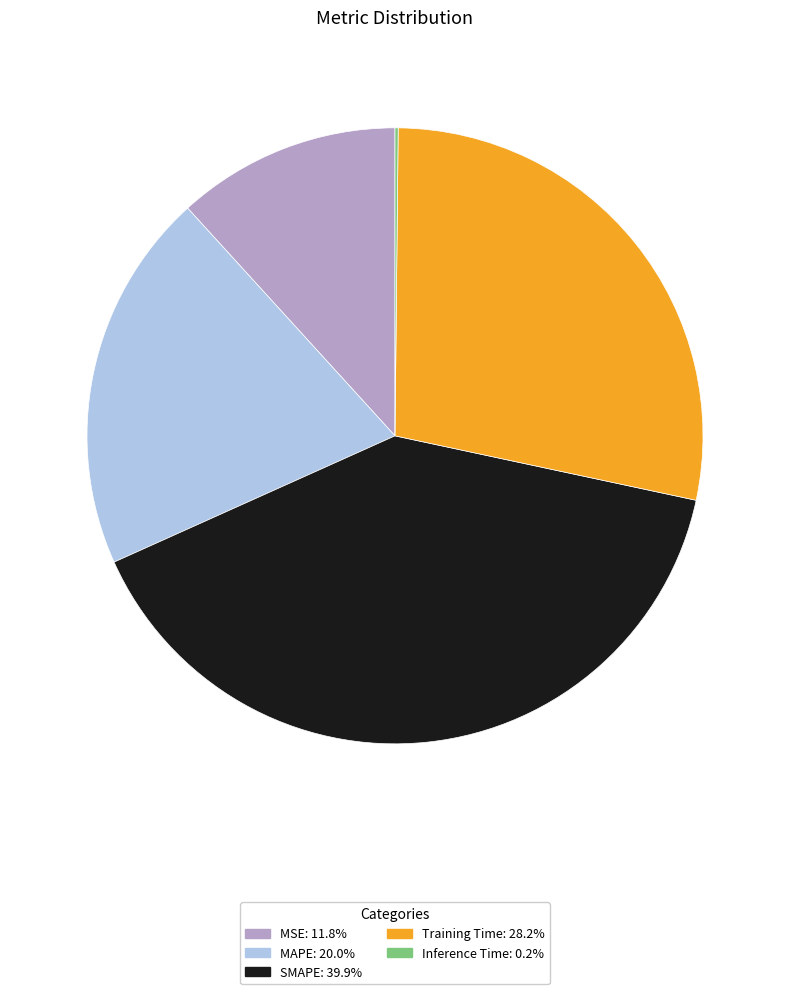

Is it true that SMAPE is 49% of the pie?

False